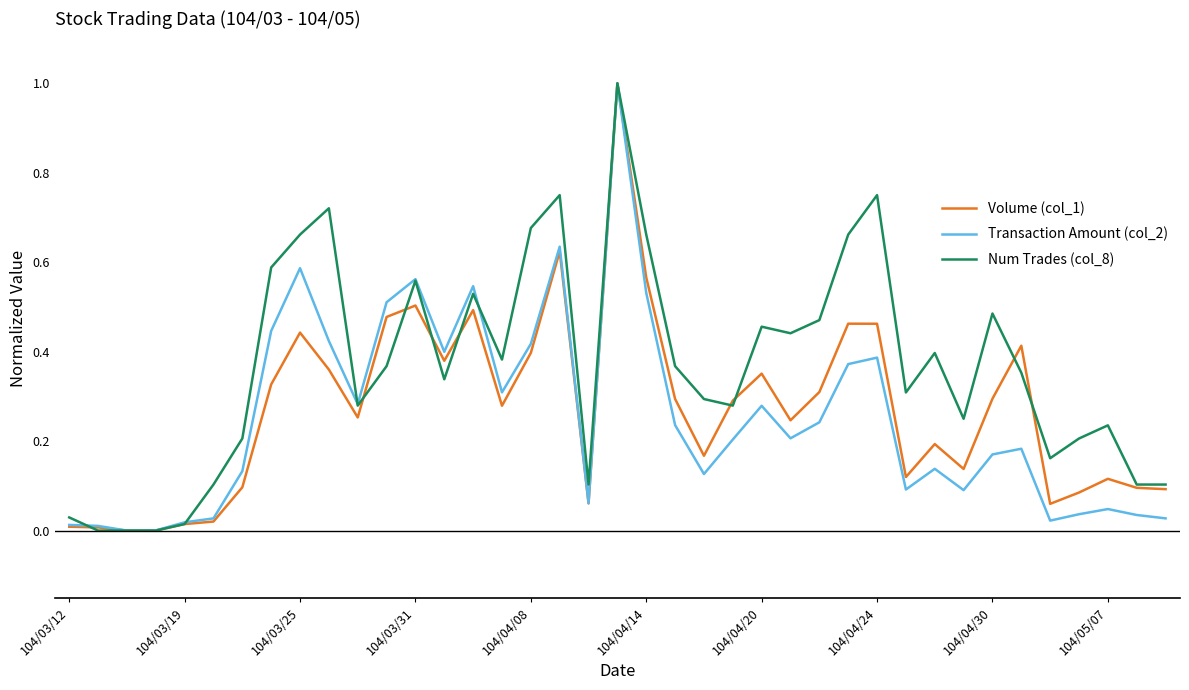

What is the maximum value shown in the chart?

1.0